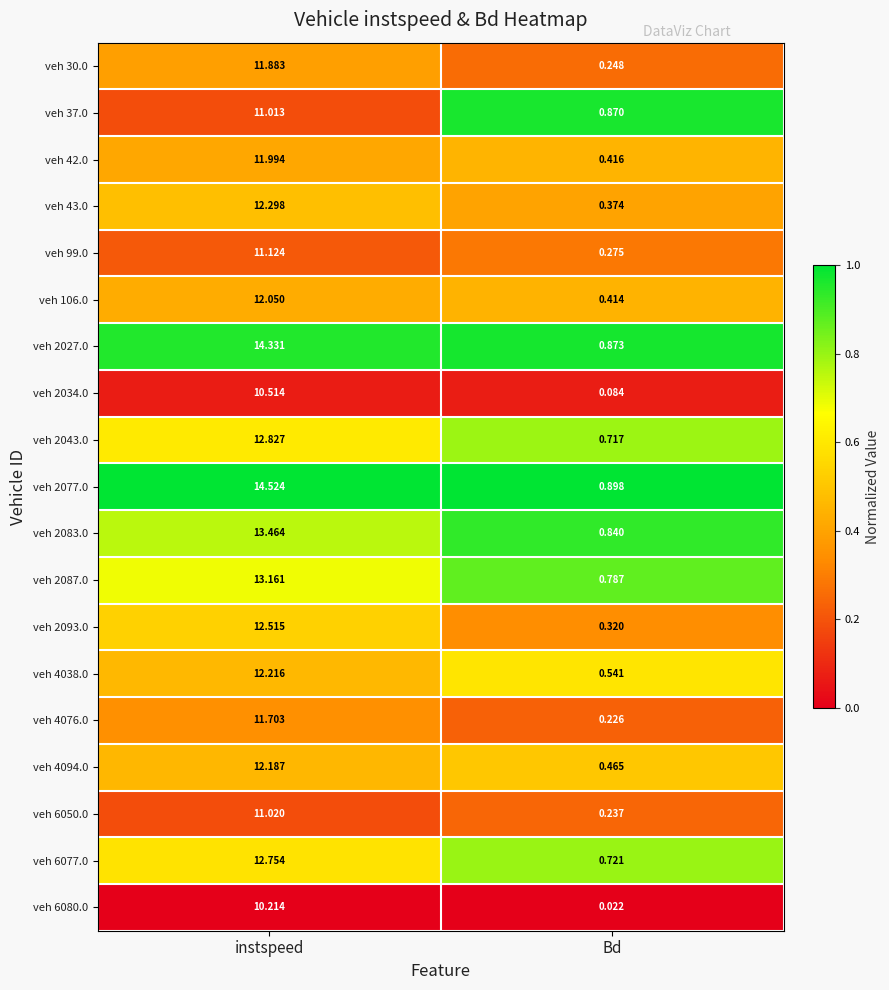

At which label does veh 6077.0 reach its peak?

instspeed